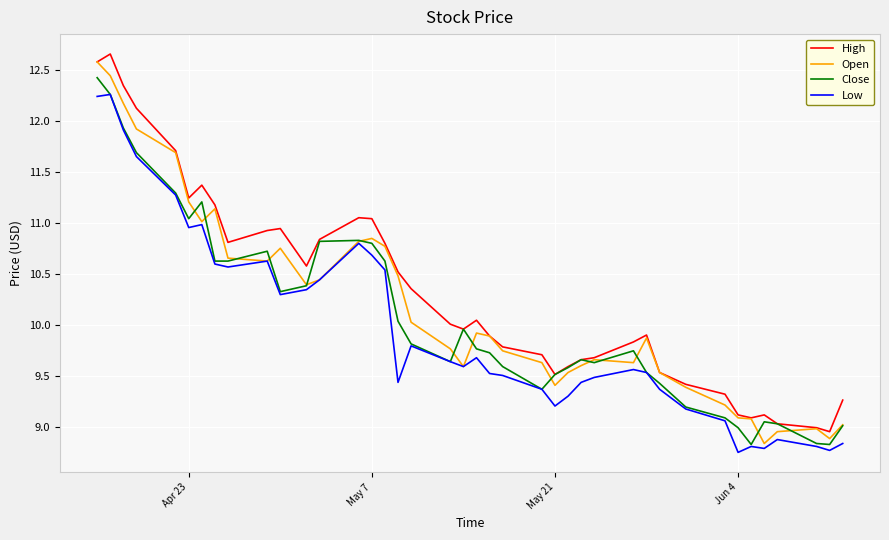

What is the maximum value for Open?

12.6